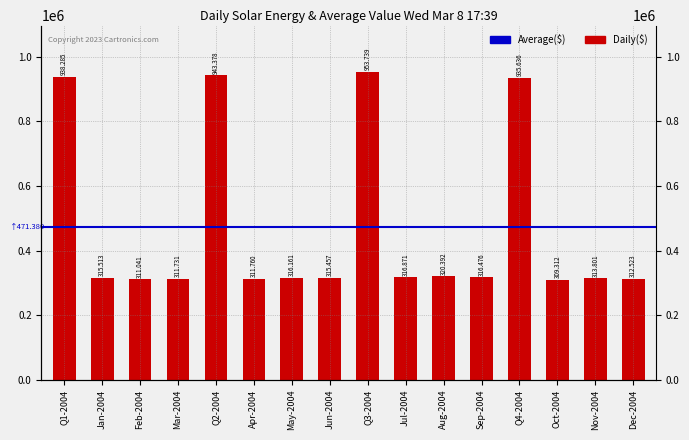

Which has a higher value, Mar-2004 or Apr-2004?

Apr-2004